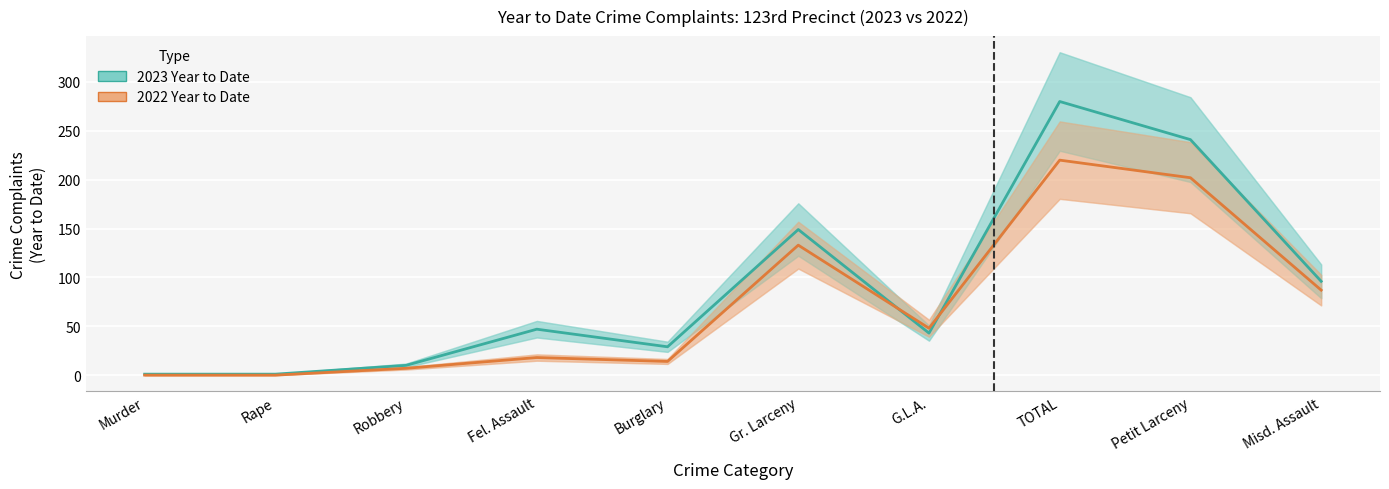

Is this an area chart (filled region under the line)?

No